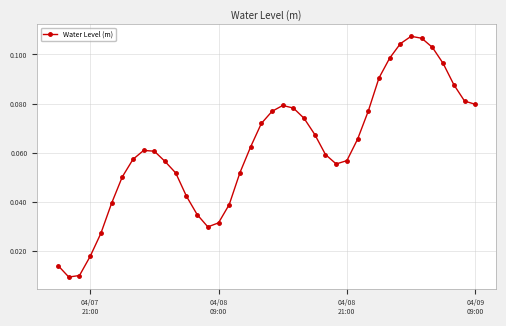

How many interior local peaks (higher than both neighbors) does the data have?

3